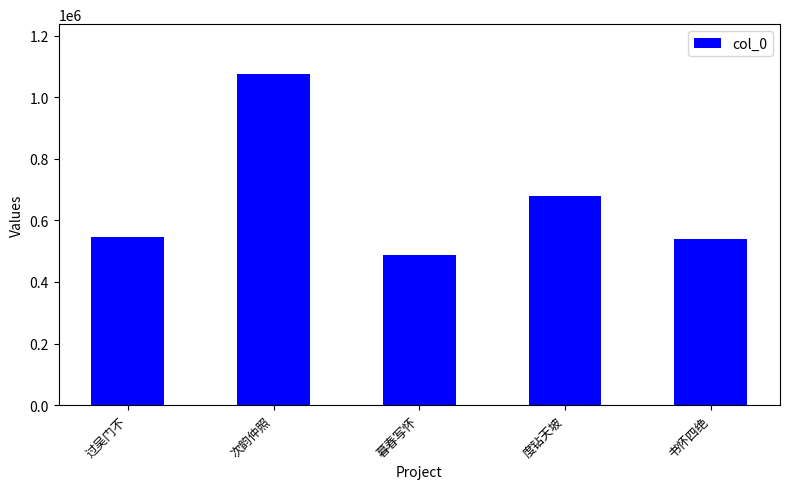

How many bars are there in total?

5